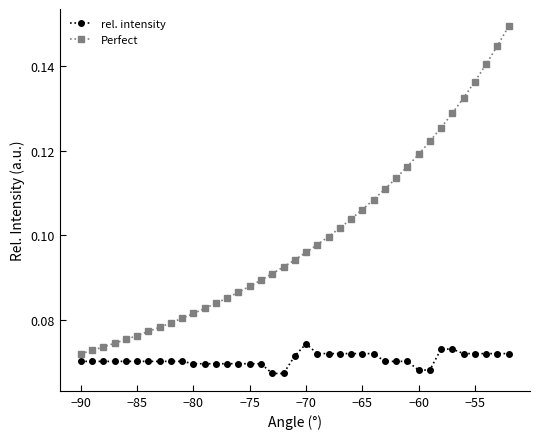

List the series in order of their overall mean, highest first.

Perfect, rel. intensity